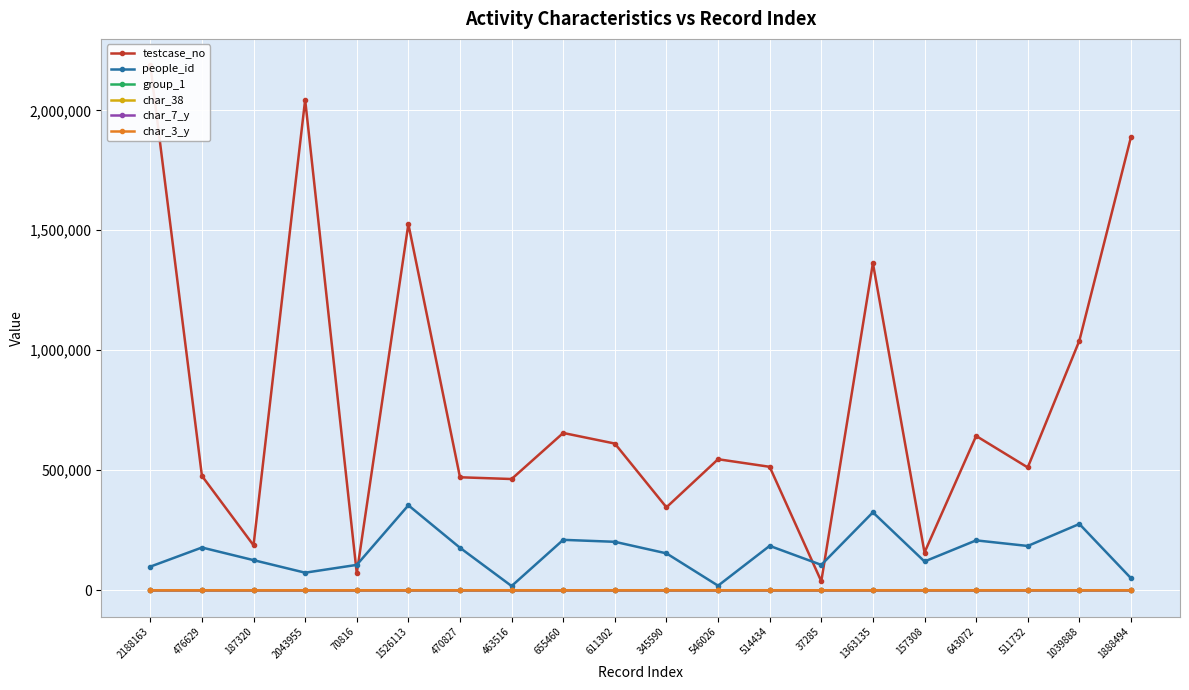

What is the sum of all testcase_no values?

15741085